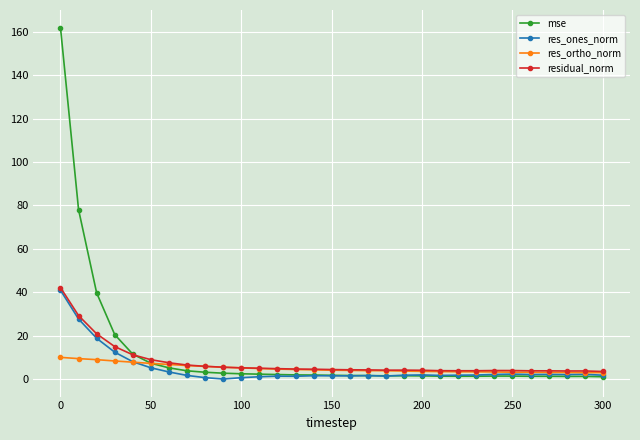

Which series has the largest range (max minus min)?

mse